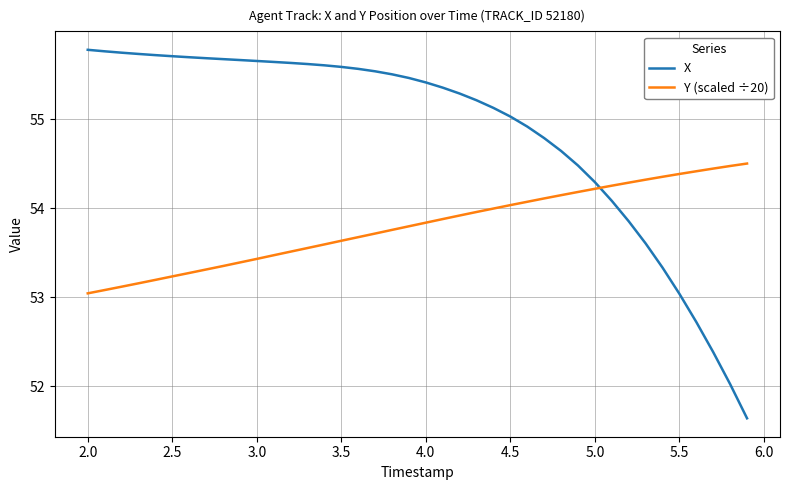

What is the maximum value for X?

55.8